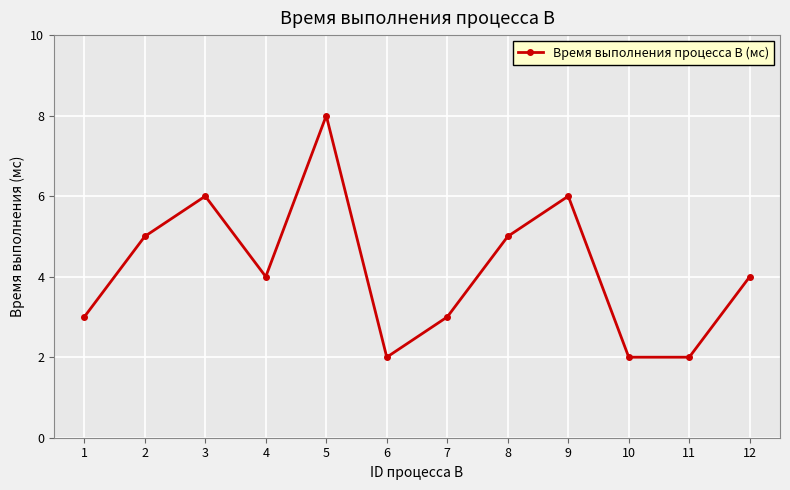

True or false: the data shows 5 at 5.

False